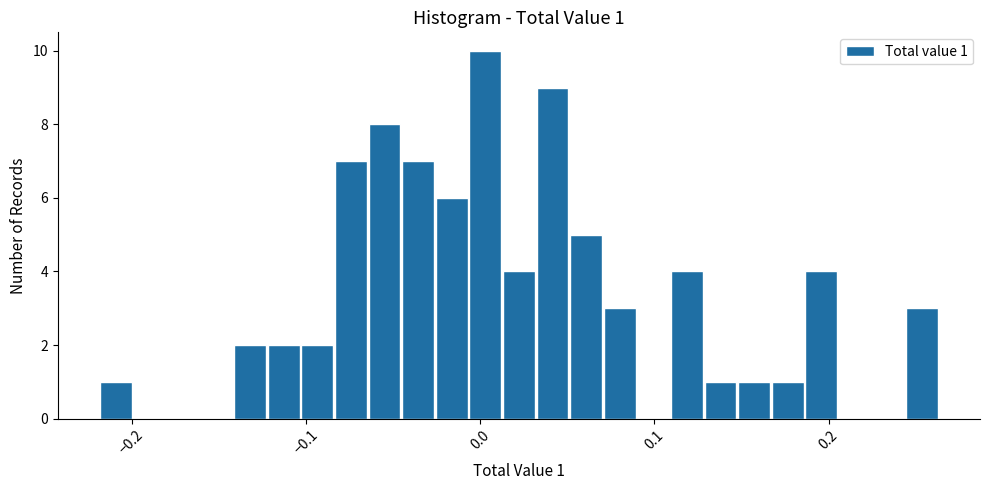

Around what value on the x-axis is the tallest bar? Give the approximate position of its centre, as read against the axis.

0.00